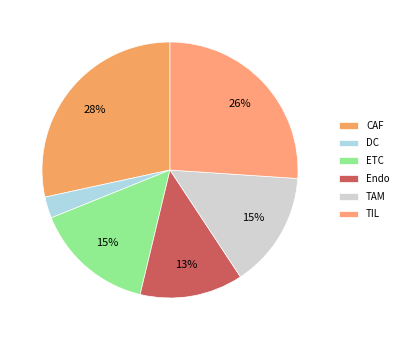

Is TAM the majority of the pie?

No